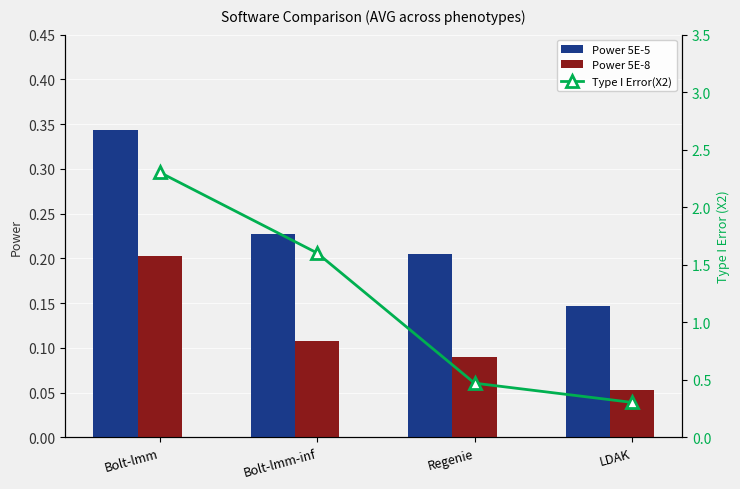

What is the value of the Power 5E-8 bar at the 2nd from the left?

0.1